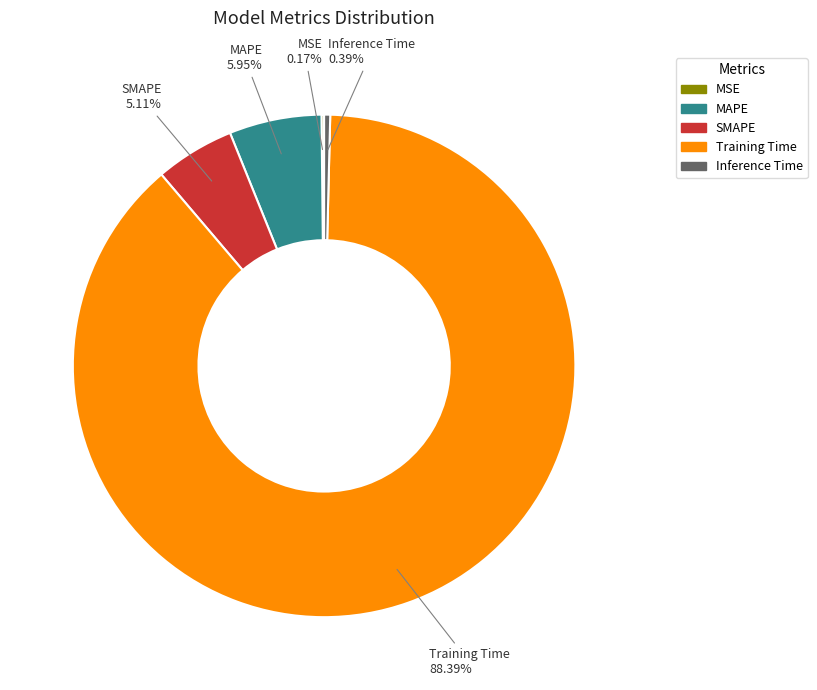

What percentage is NOT represented by Inference Time?

99.6%